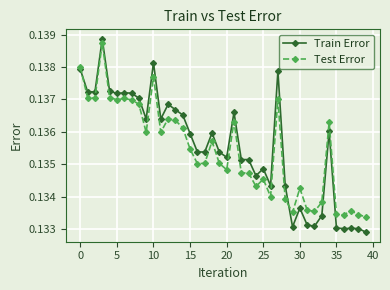

Count the Train Error values in the range 0 to 1.

40